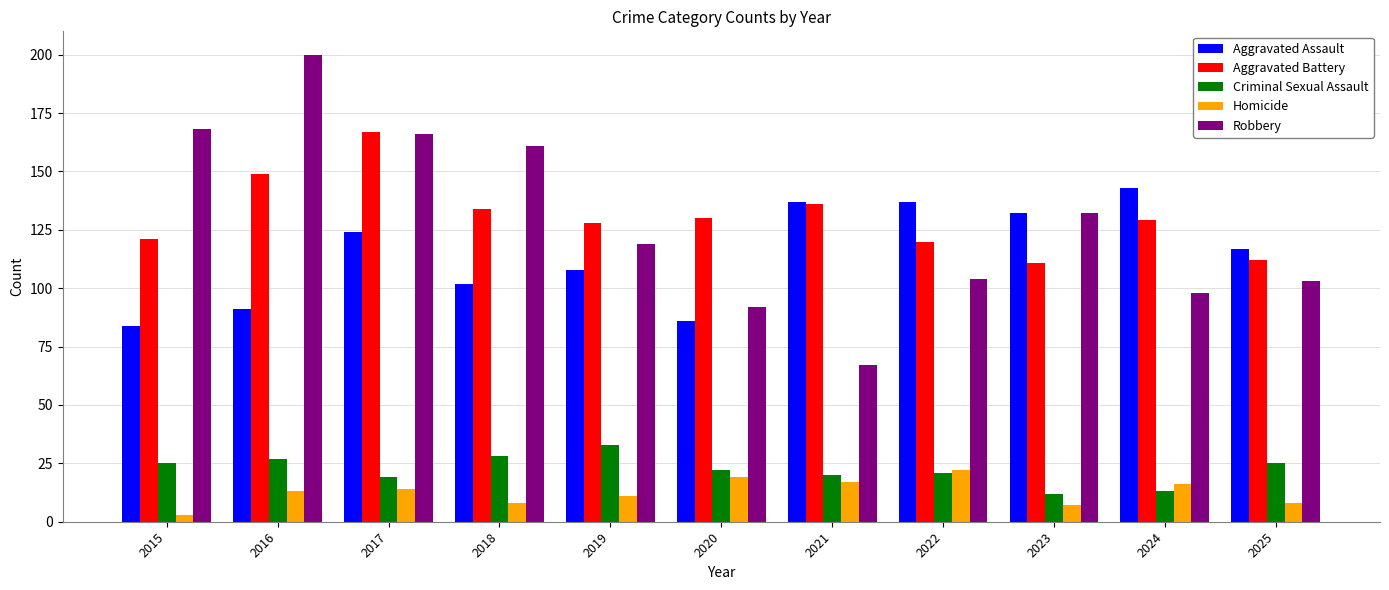

What is the sum of the Aggravated Battery values at 2023 and 2020?

241